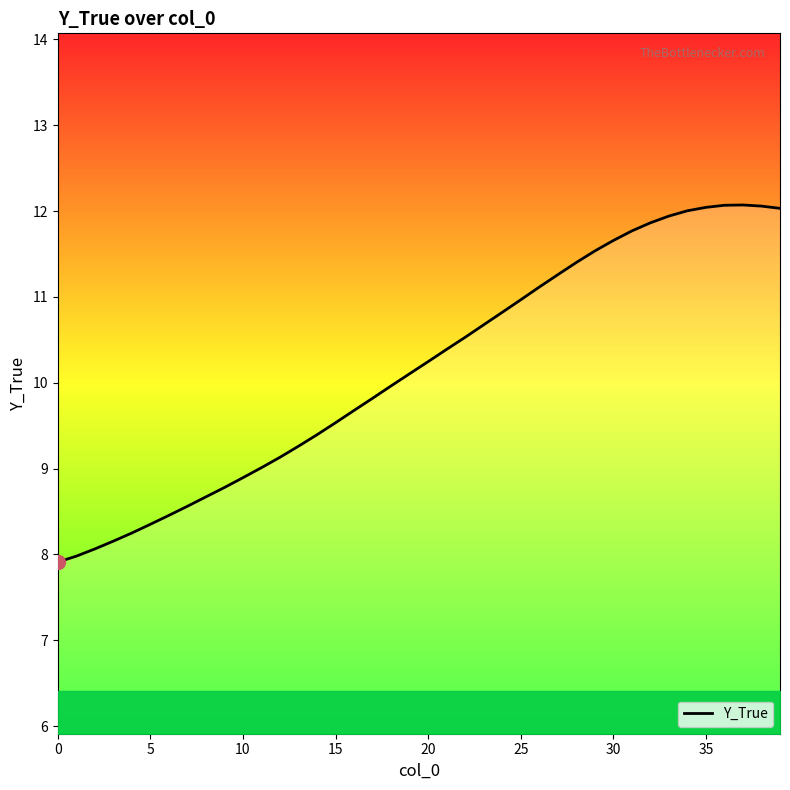

What is the smallest value displayed?

7.9